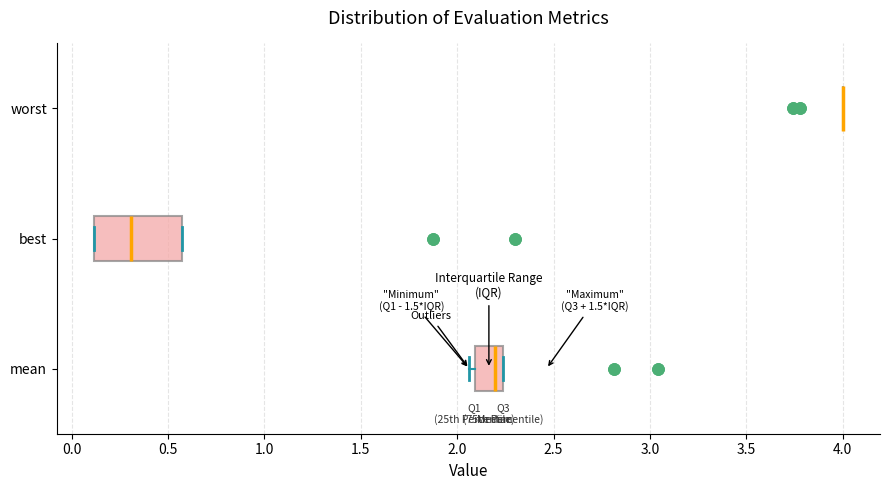

Reading bottom to top, transcribe this box plot: for each box, give where its median line is, the range the box spans, and where its two whiskers end, as read against the x-axis. The values are not printed on the chart, so give them approximately, as read against the axis.

mean: median 2.20, box 2.10 to 2.25, whiskers 2.05 to 2.25
best: median 0.30, box 0.10 to 0.55, whiskers 0.10 to 0.55
worst: box collapsed to a line at 4.00, whiskers 4.00 to 4.00